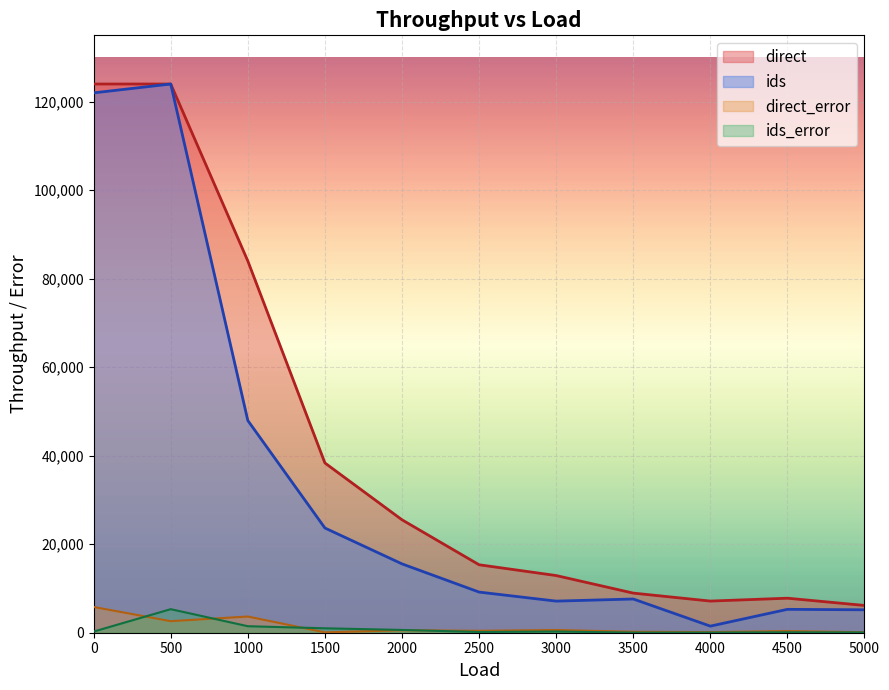

The direct_error series shows 76 at 3500. True or false?

False